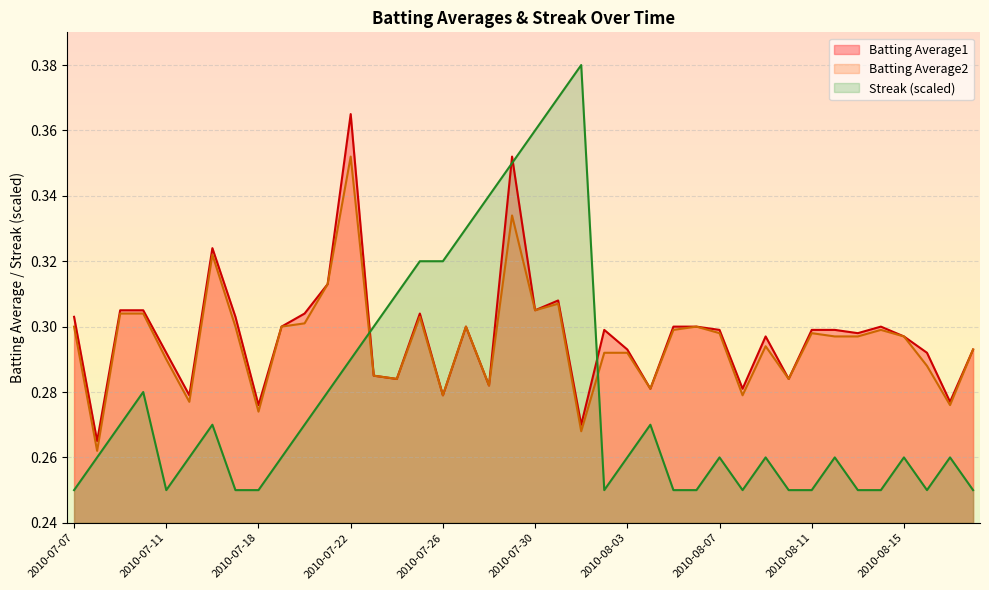

What is the label of the 33rd point from the right?

2010-07-17